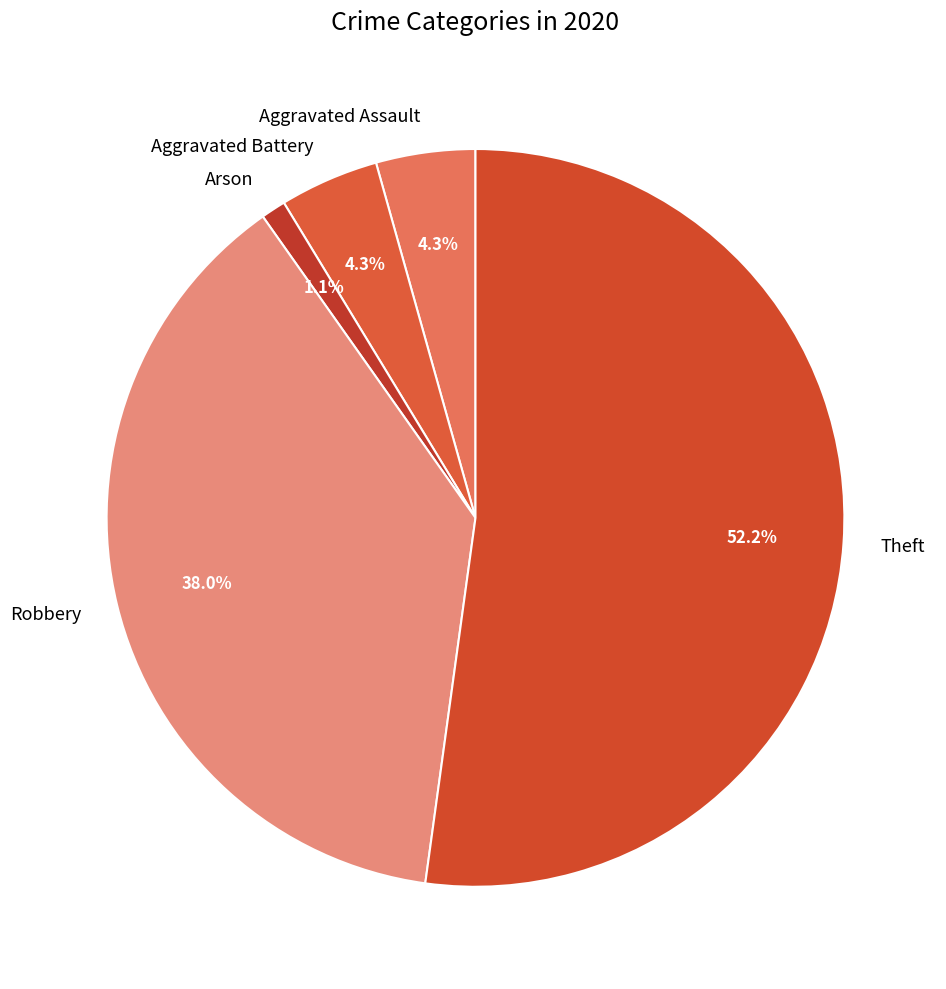

Which slice is the smallest?

Arson